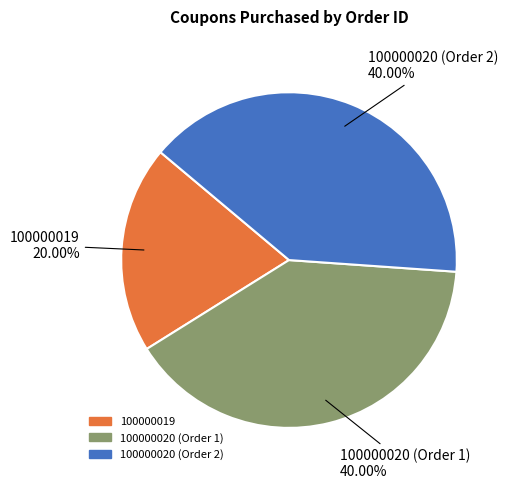

The 100000020 (Order 1) slice represents 40% of the pie. True or false?

True